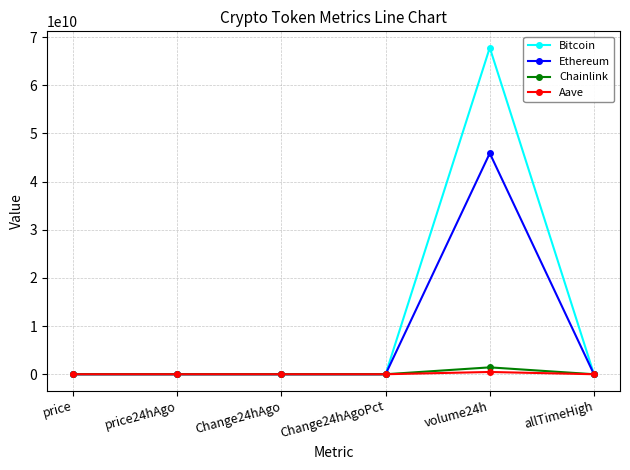

How many lines are shown in the chart?

4